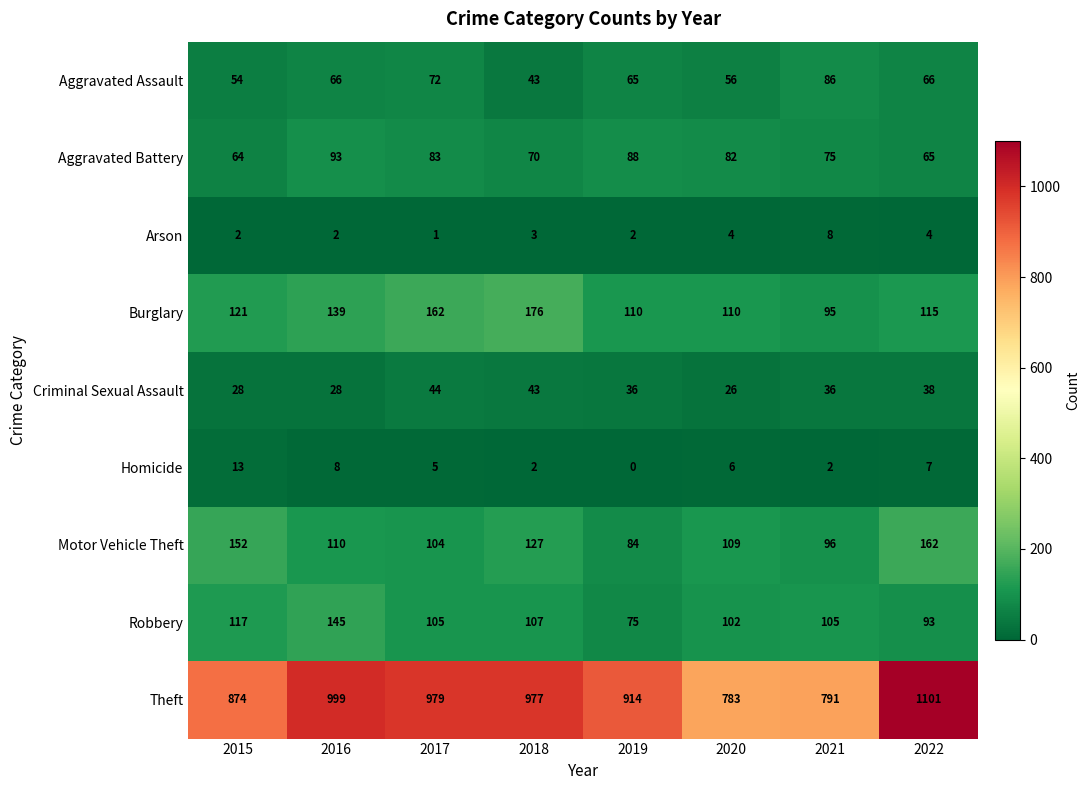

At how many categories does at least one series exceed 363?

8